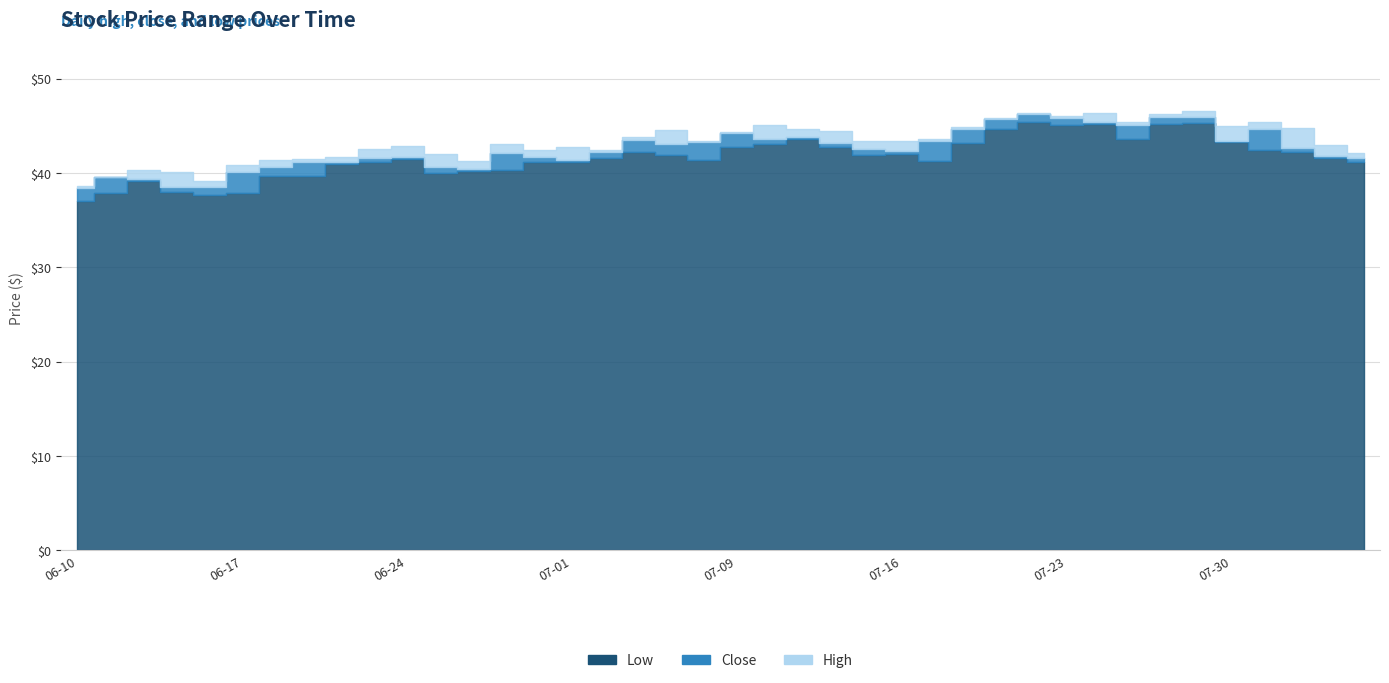

How many values in the low series are below 41?

12